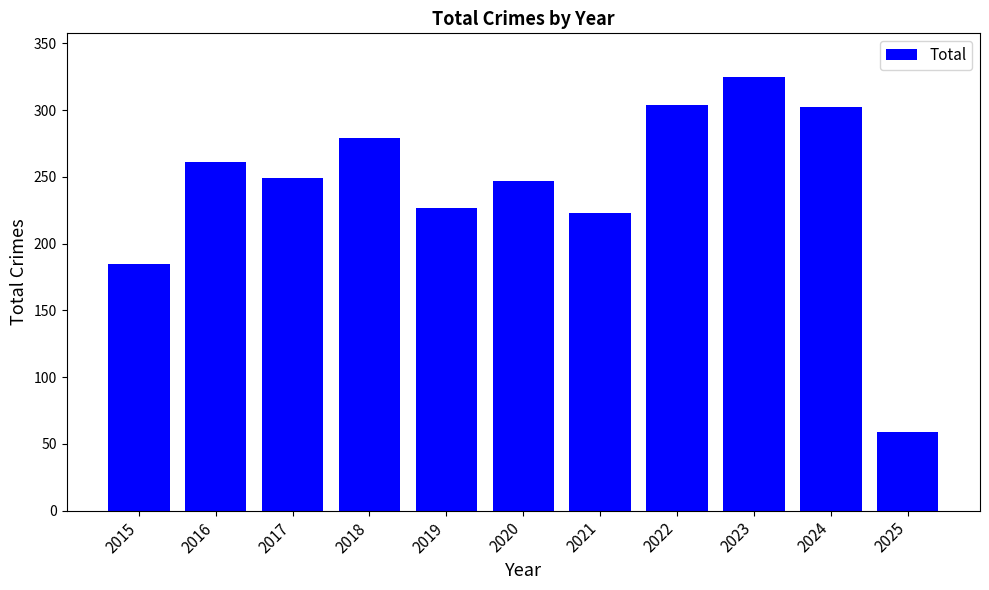

Where does the data first go above 249?

2016